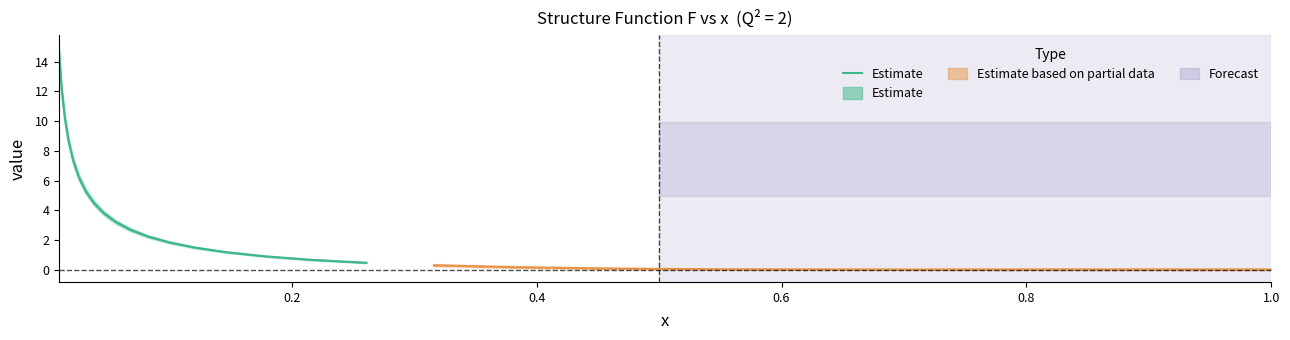

How many values exceed 3?

10